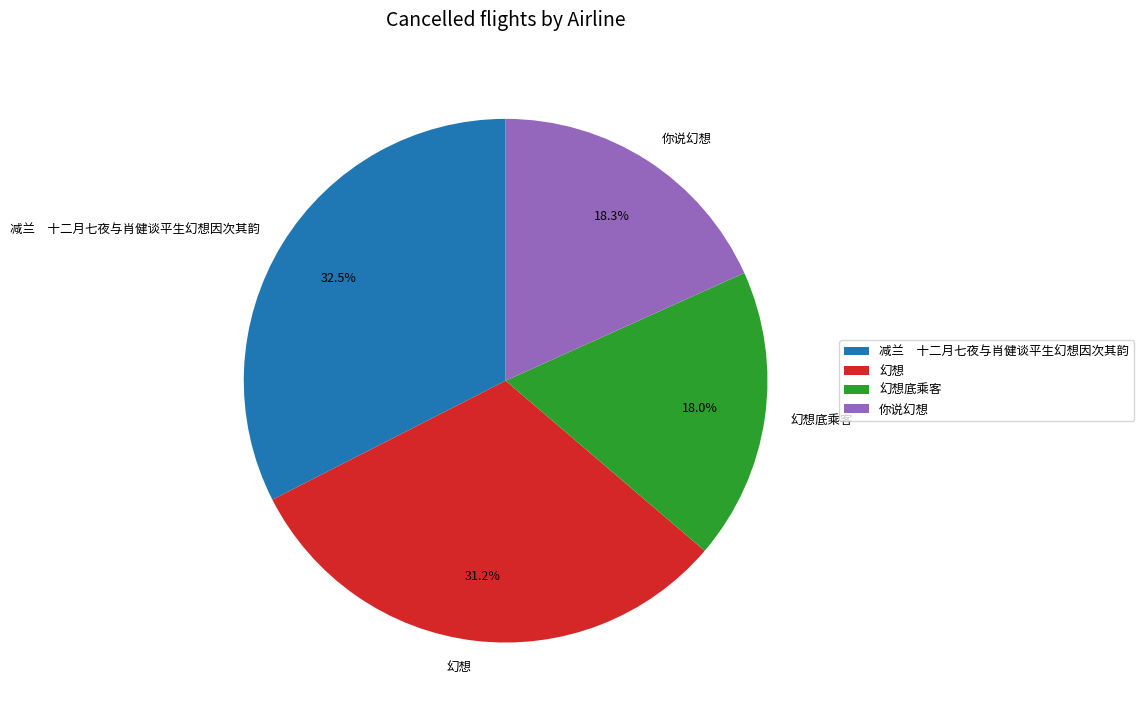

The 幻想底乘客 slice represents 12% of the pie. True or false?

False